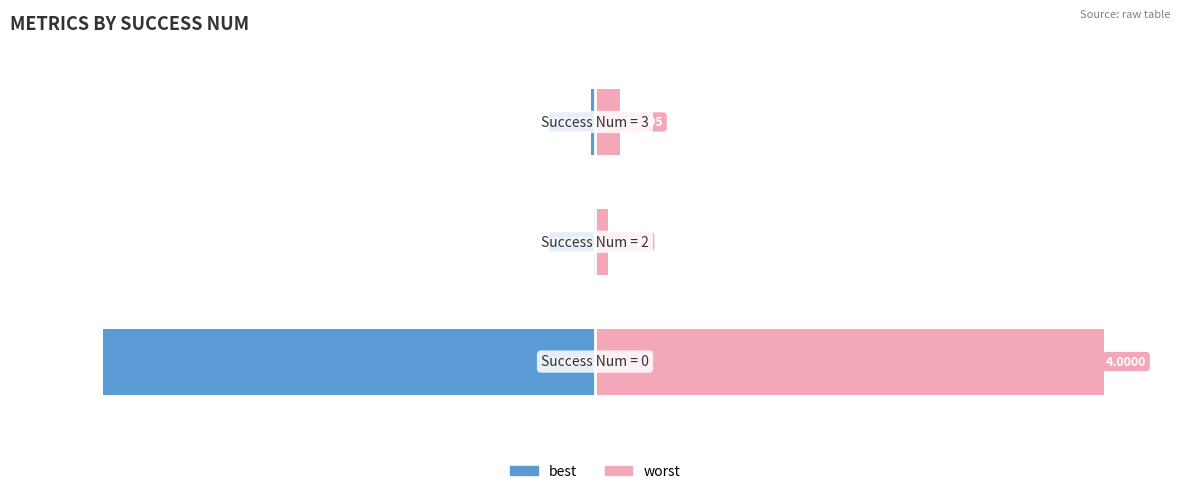

What are all the series names shown in the legend?

best, worst